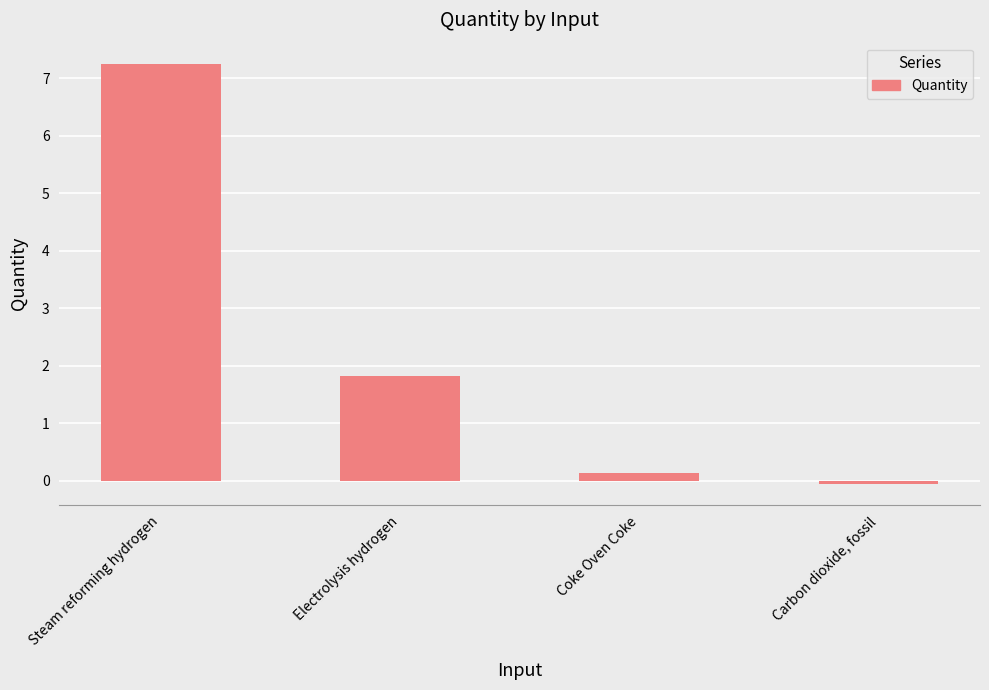

True or false: the data shows 7.2 at Steam reforming hydrogen.

True